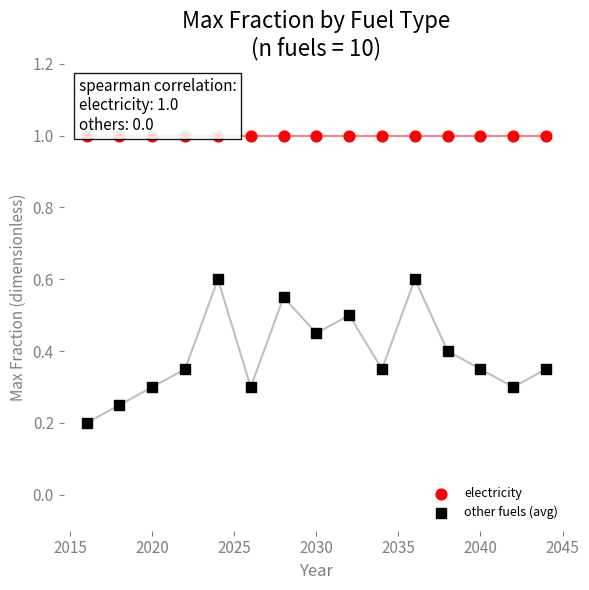

Which series reaches the minimum Y coordinate?

other fuels (avg)